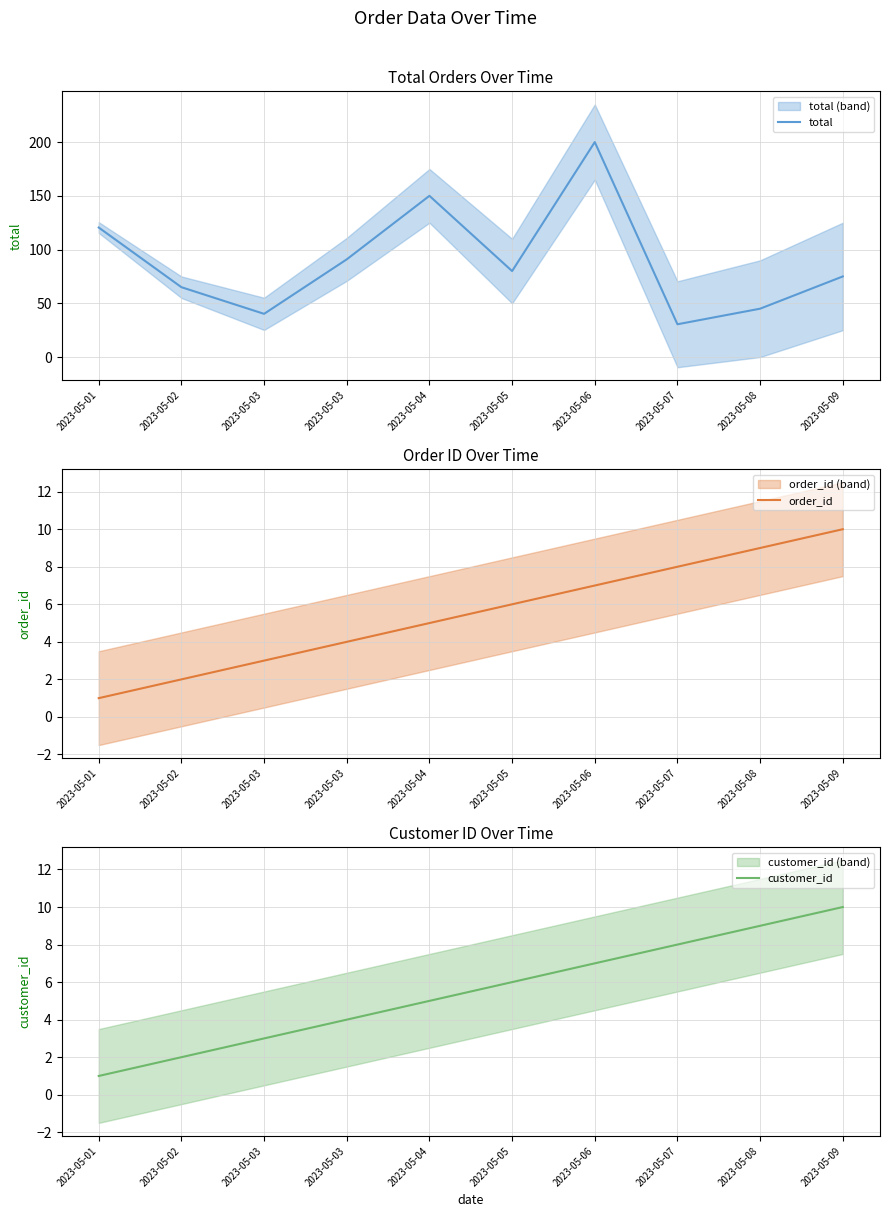

Reading left to right, list all the values displayed in this chart.

total: 120.5	65.0	40.2	90.9	150.0	80.0	200.0	30.5	45.0	75.0
order_id: 1.0	2.0	3.0	4.0	5.0	6.0	7.0	8.0	9.0	10.0
customer_id: 1.0	2.0	3.0	4.0	5.0	6.0	7.0	8.0	9.0	10.0